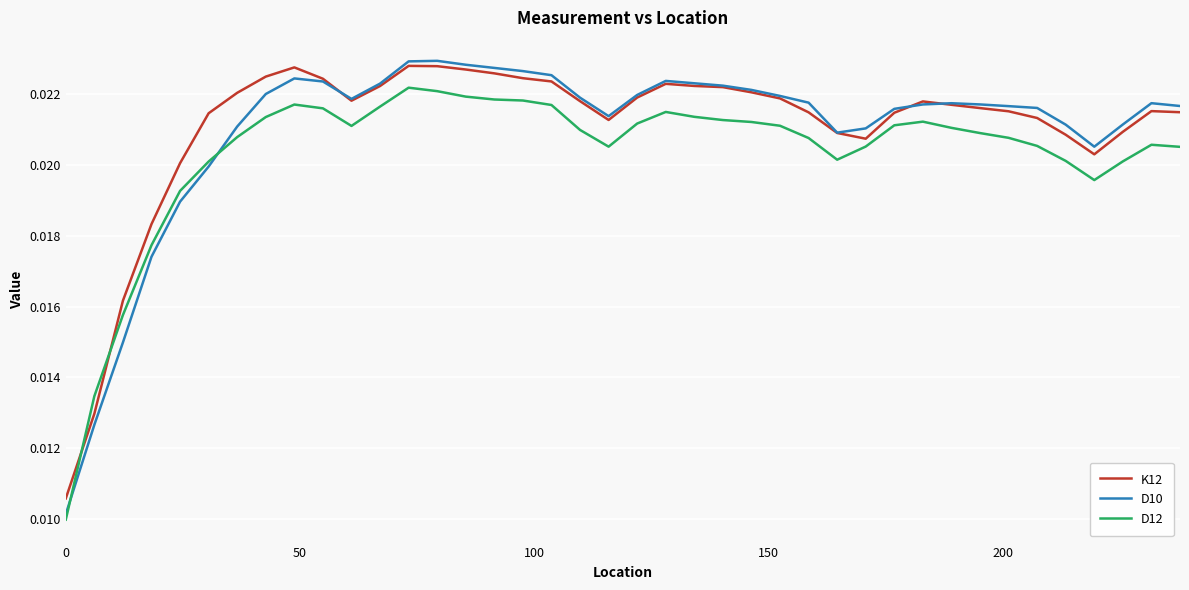

After their last crossing, which series has the higher values: D12 or K12?

K12